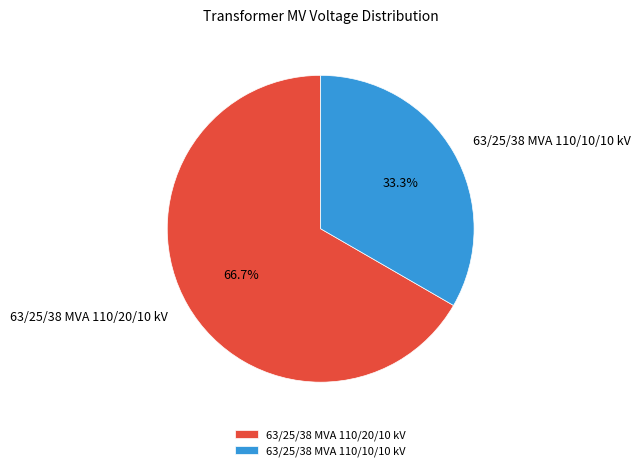

What is the ratio of the value at 63/25/38 MVA 110/10/10 kV to the value at 63/25/38 MVA 110/20/10 kV?

0.5